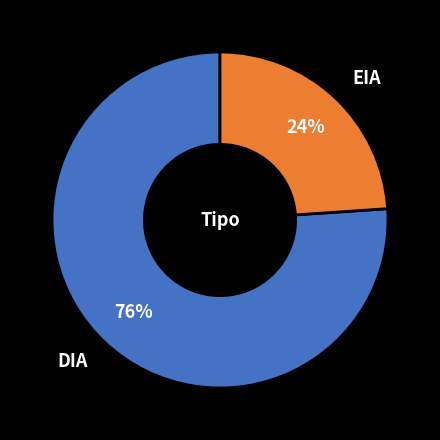

Is there any slice that represents more than half of the pie?

Yes